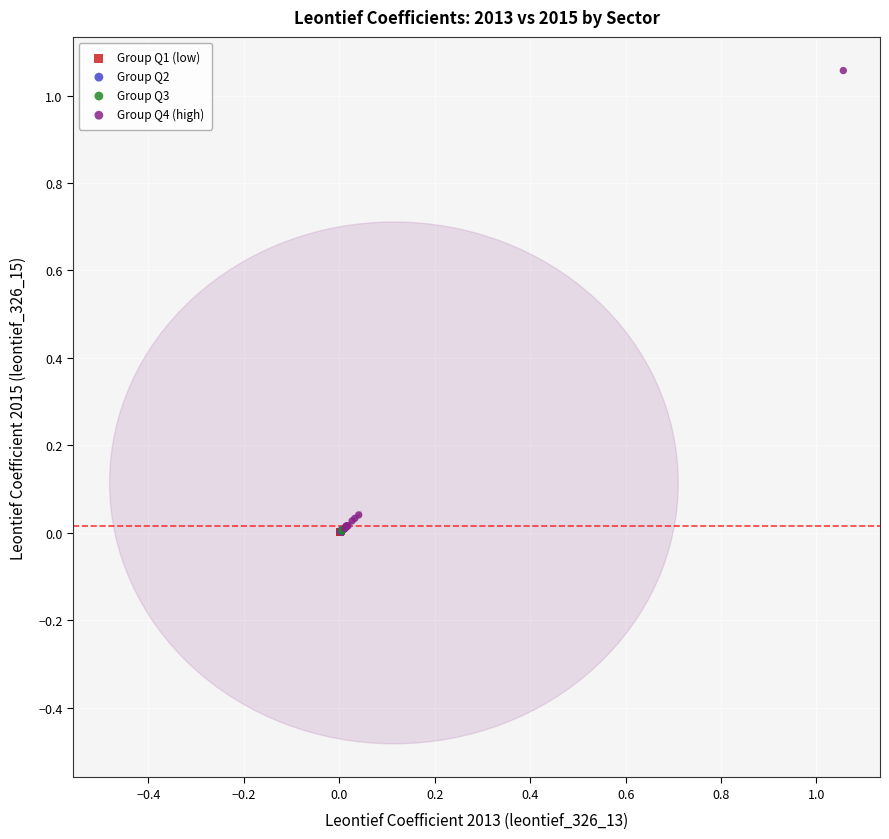

Which series contains the highest Y value?

Group Q4 (high)